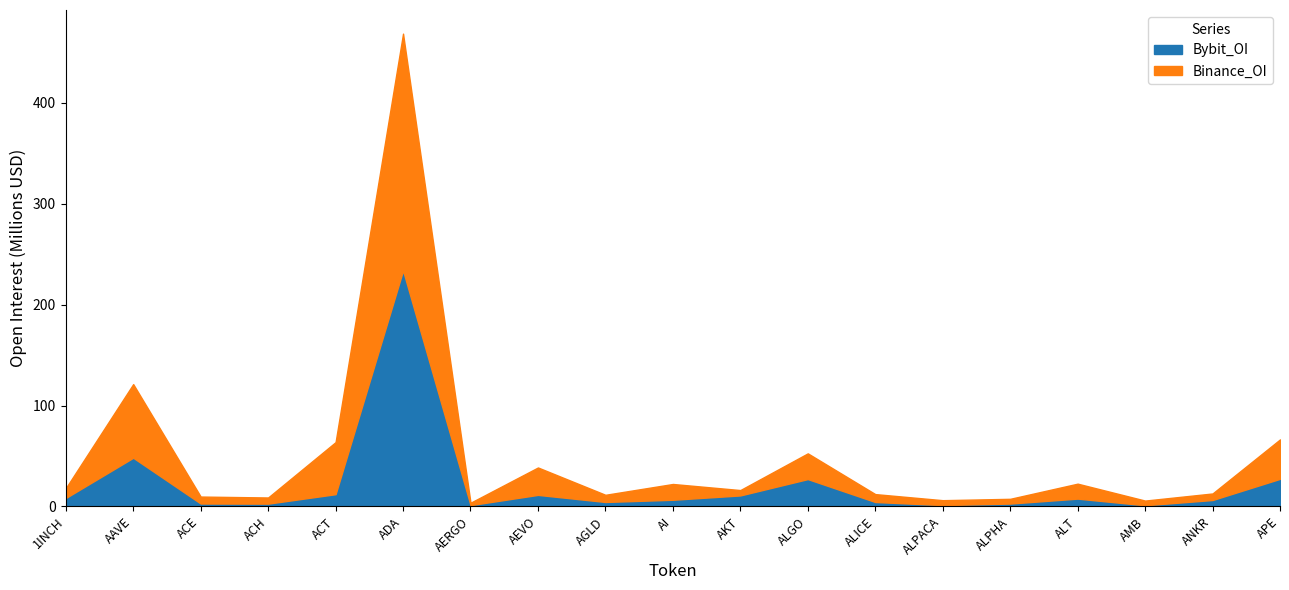

Which series changed the most between AERGO and ALT?

Binance_OI